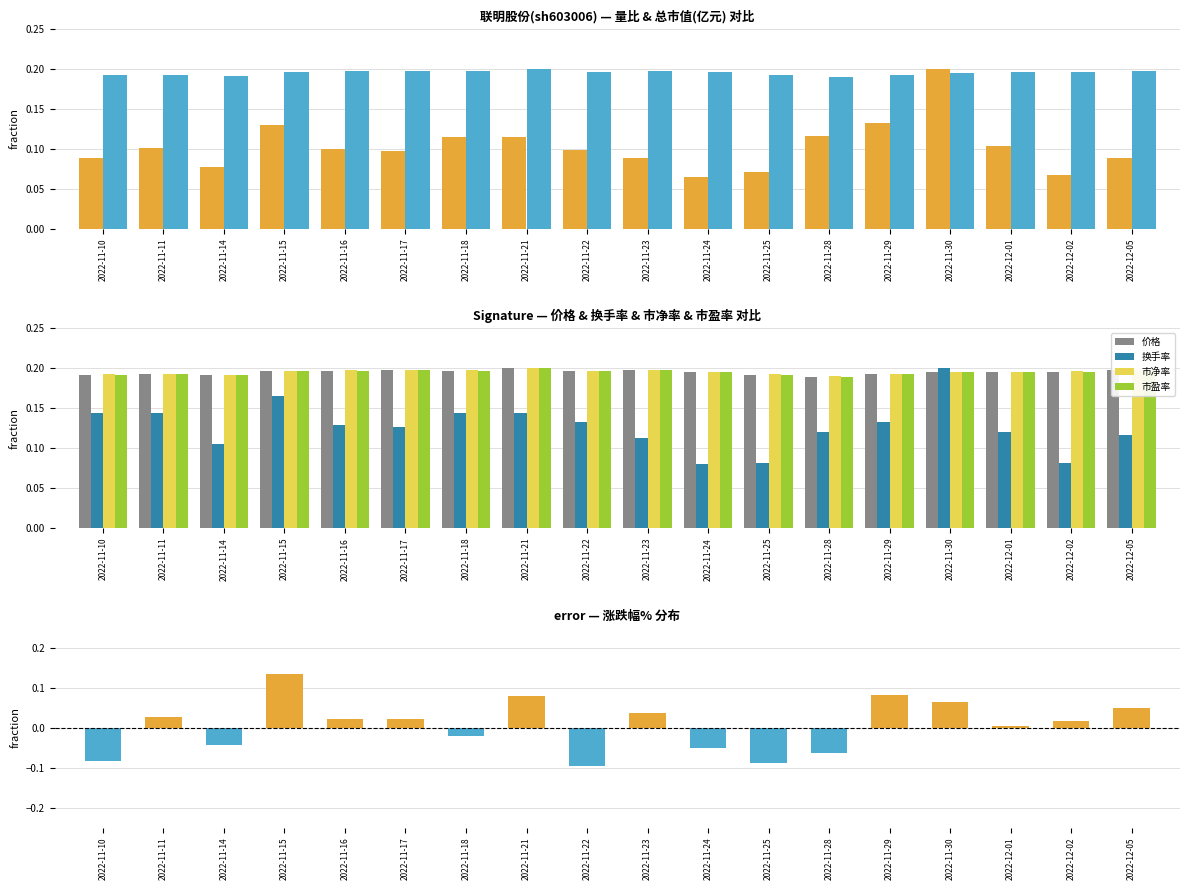

Are the bars grouped side by side (vs. stacked)?

Yes